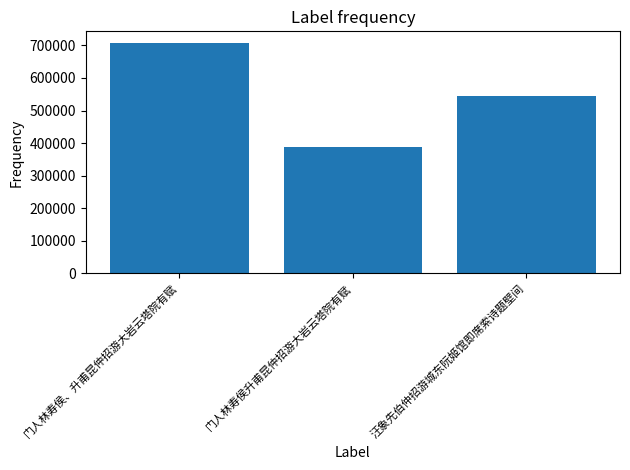

Approximately how many times larger is the value at 门人林寿侯升甫昆仲招游大岩云塔院有赋 compared to 汪象先伯仲招游城东阮姬馆即席索诗题壁间?

0.7